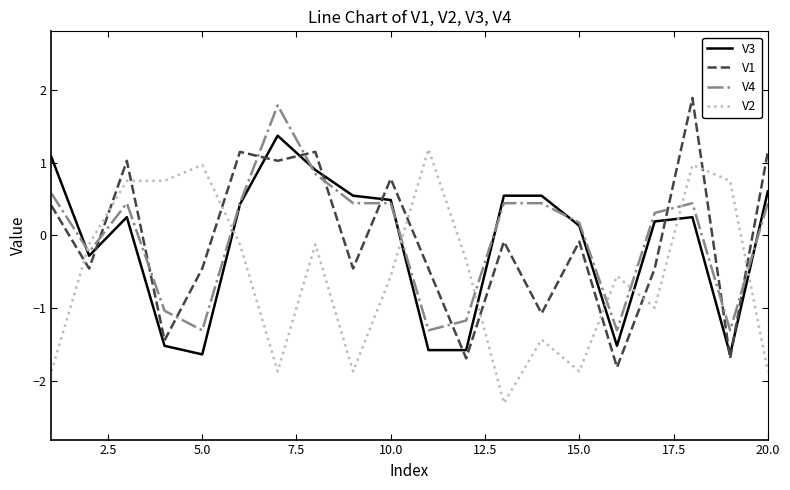

True or false: V3 and V2 cross at least once.

True